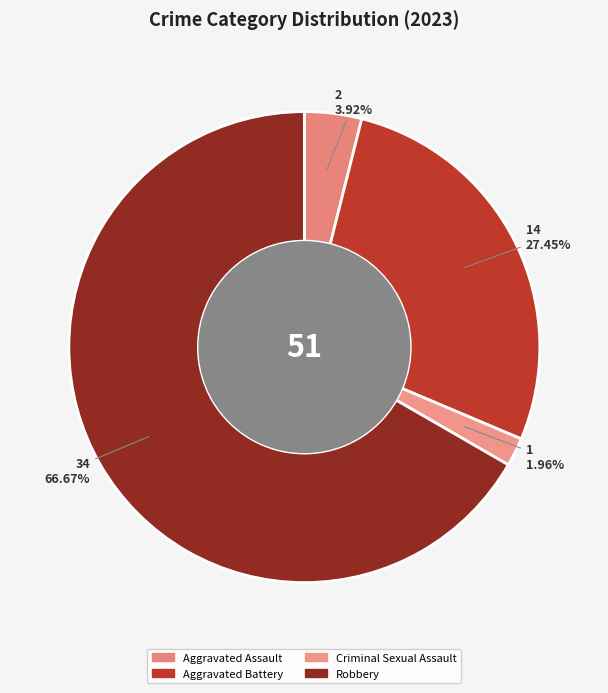

The Aggravated Assault slice represents 1% of the pie. True or false?

False